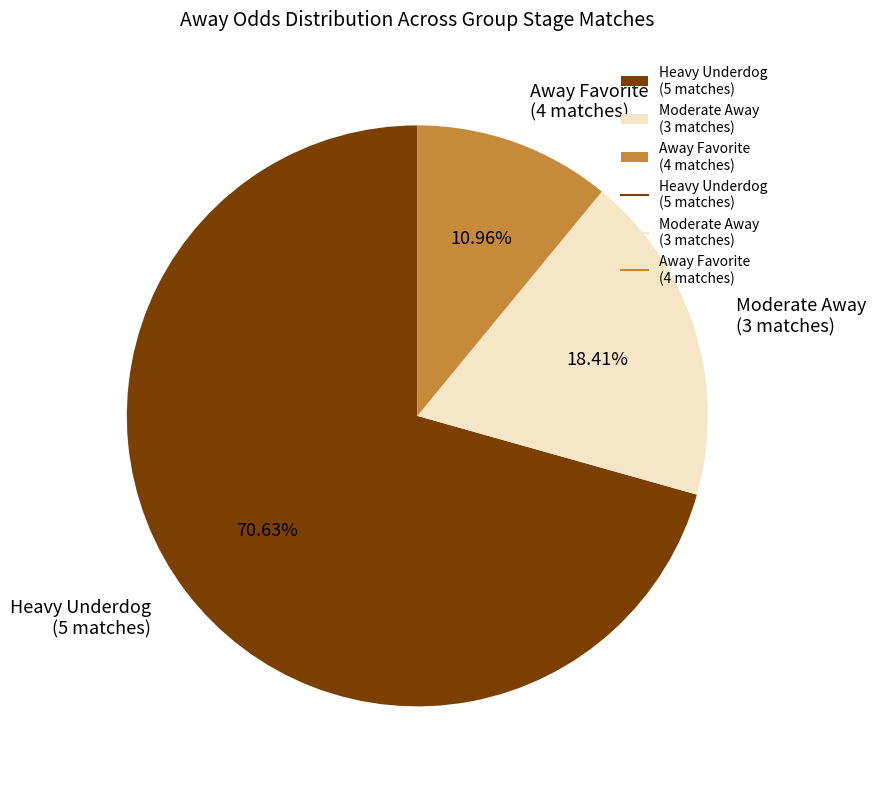

Which has a higher value, Away Favorite (4 matches) or Moderate Away (3 matches)?

Moderate Away (3 matches)